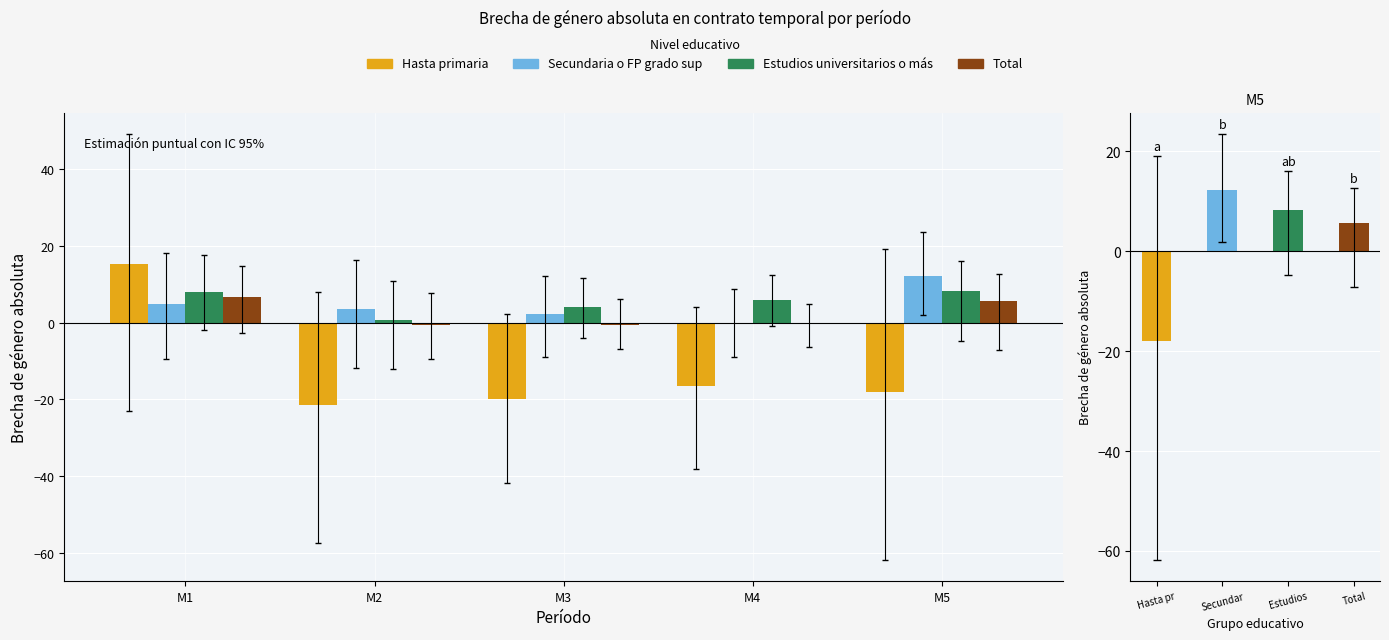

What is the spread (max minus min) of values at M5?

30.3